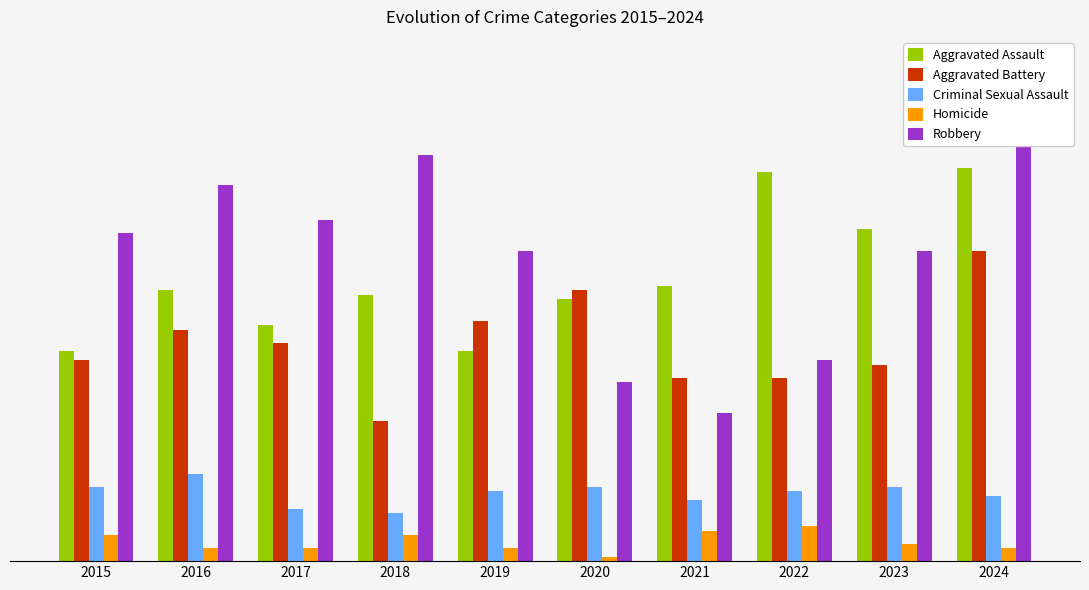

What is the difference between the second highest and second lowest values in the Homicide series?

4